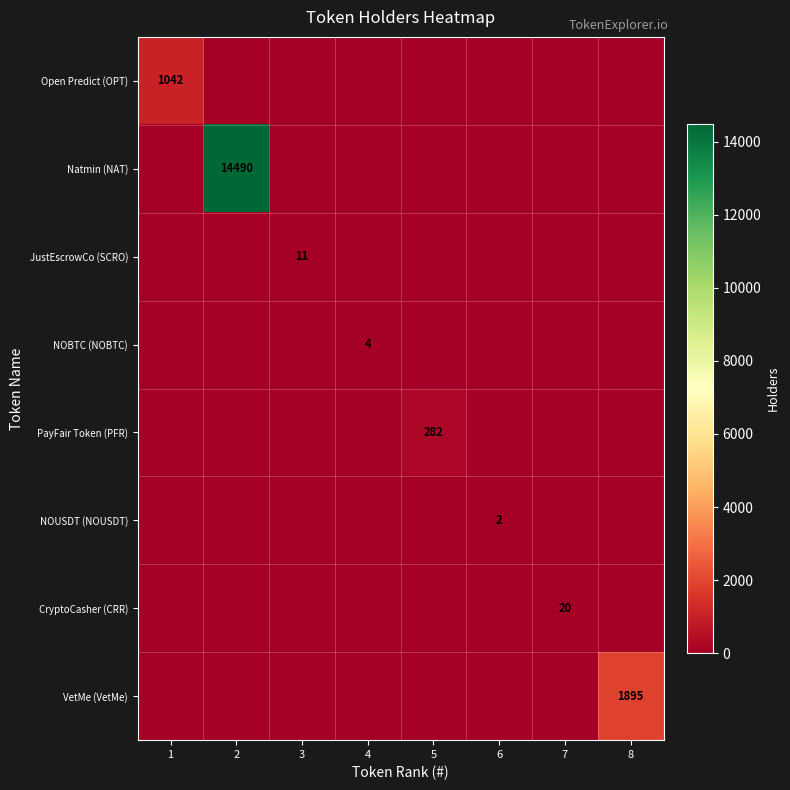

Is it true that CryptoCasher (CRR) equals 11 at 7?

False